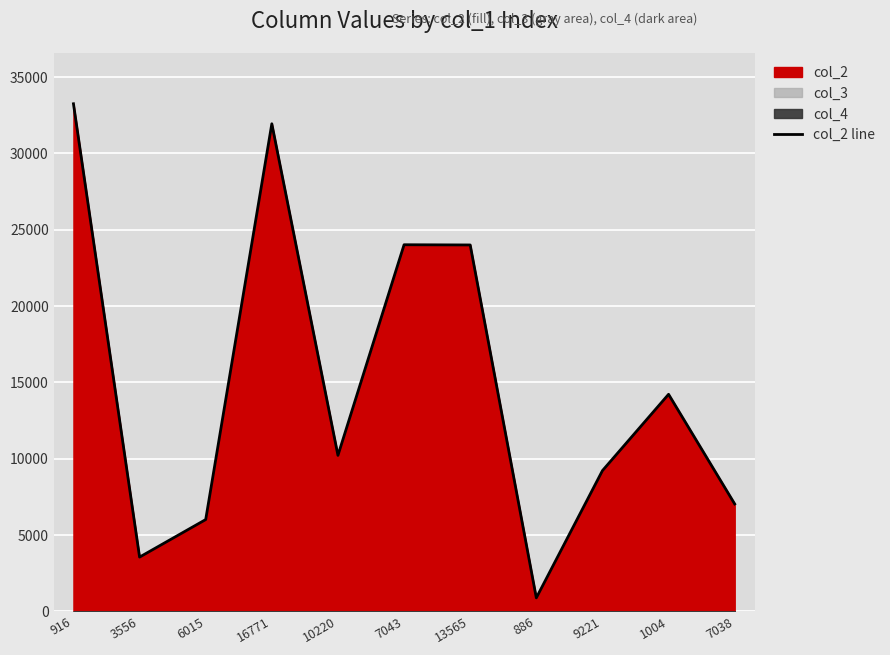

Where is the data nearest to the value 17070?

1004